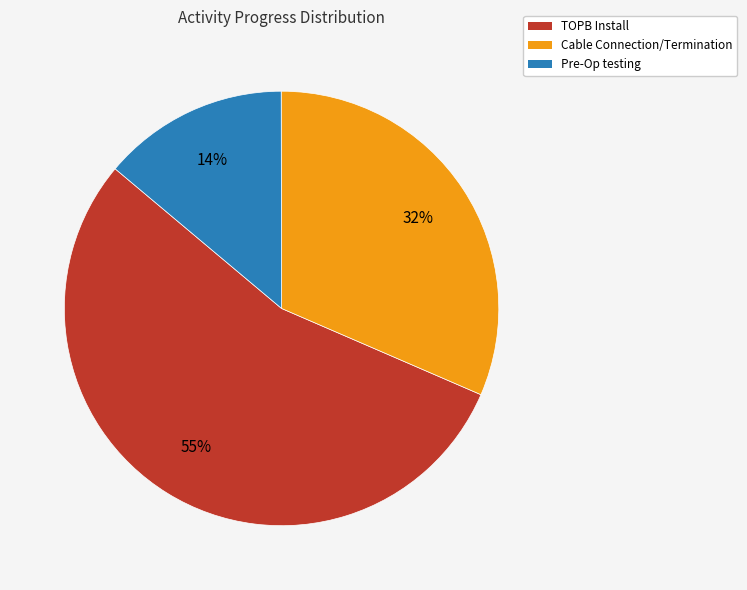

Which category has the biggest portion of the pie?

TOPB Install